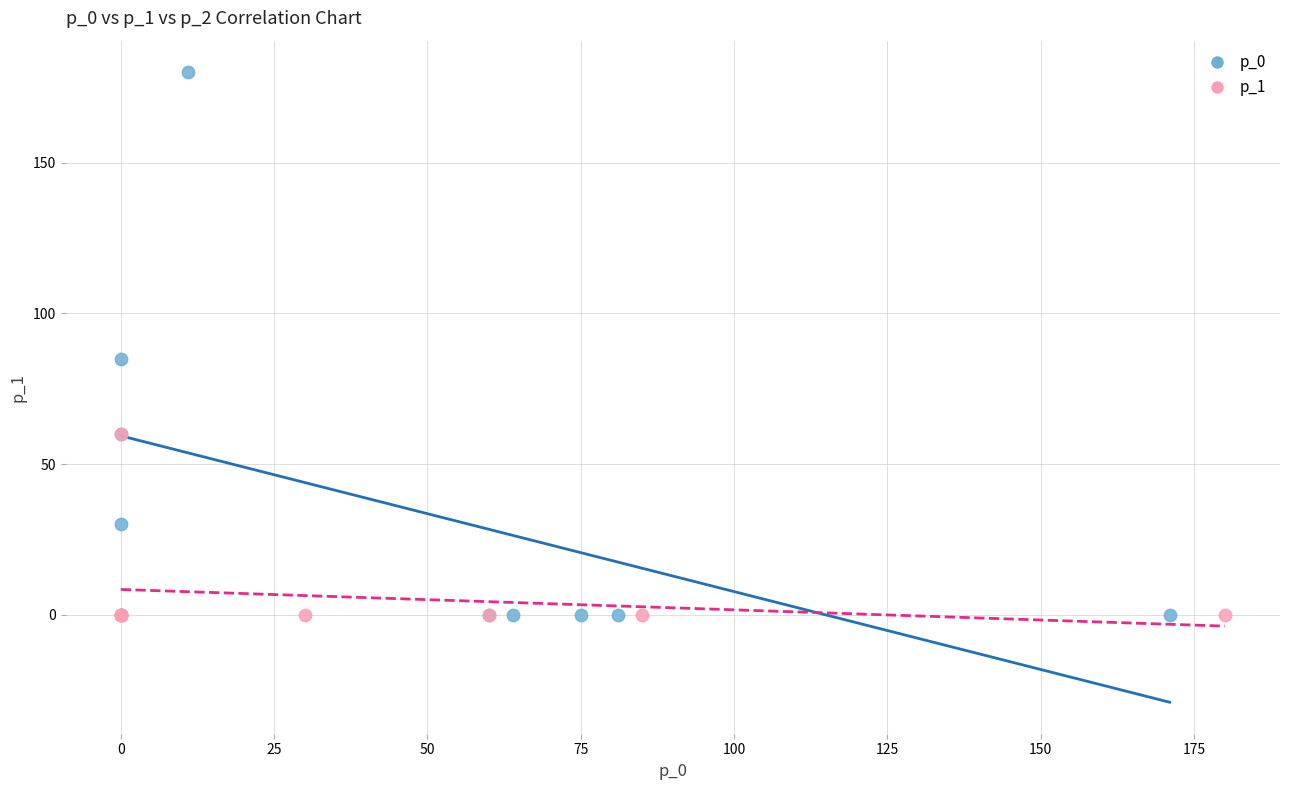

What are all the series names shown in the legend?

p_0, p_1